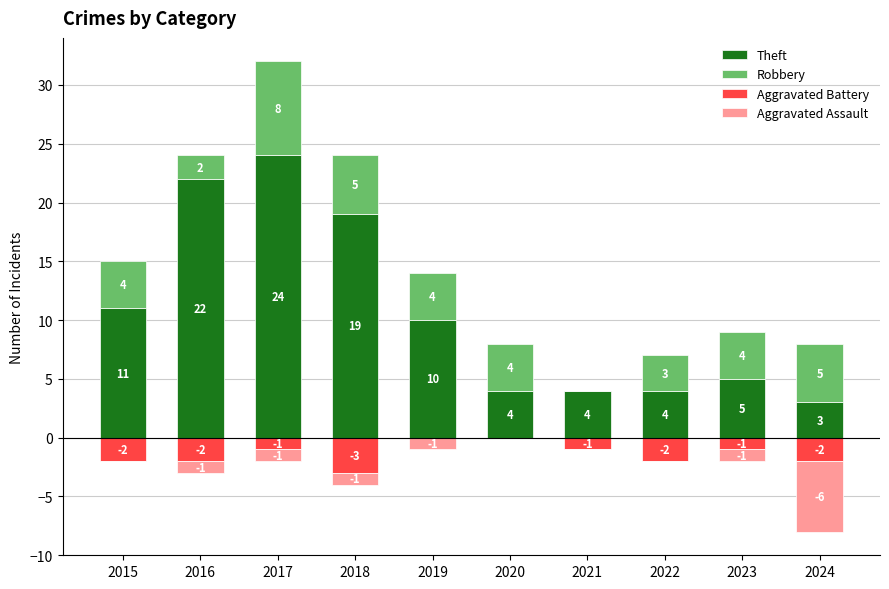

Which series has the widest spread of values?

Theft